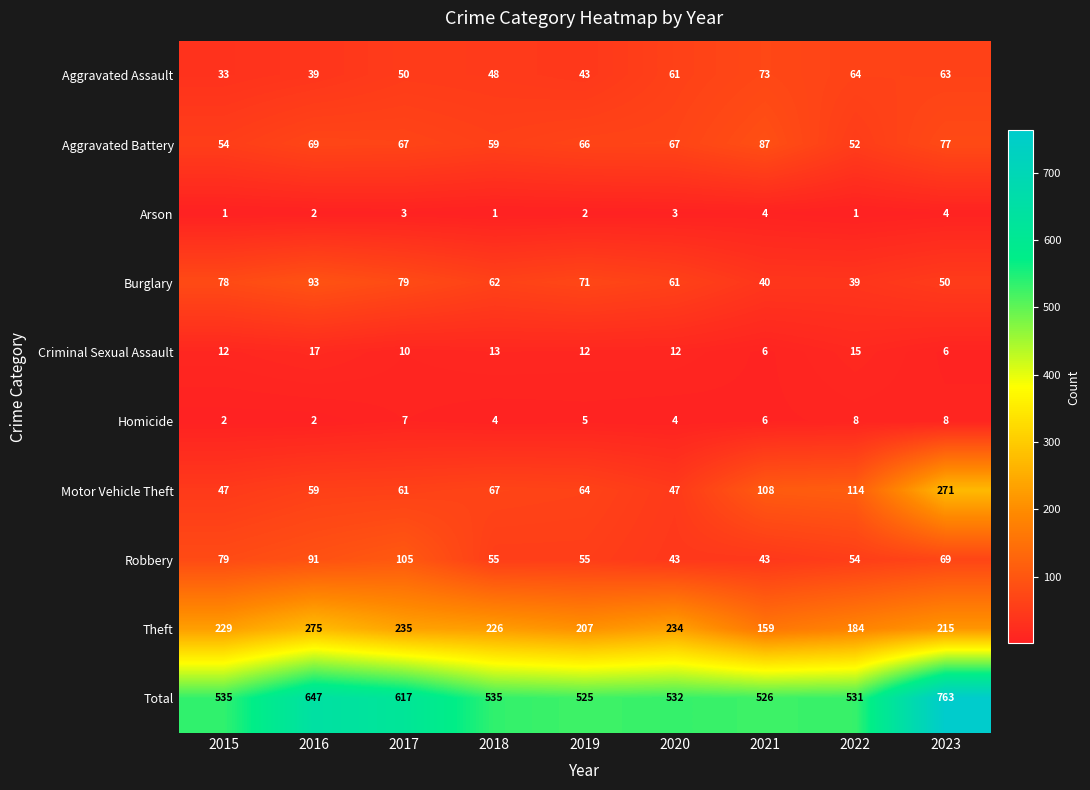

Is it true that Arson equals 1 at 2017?

False